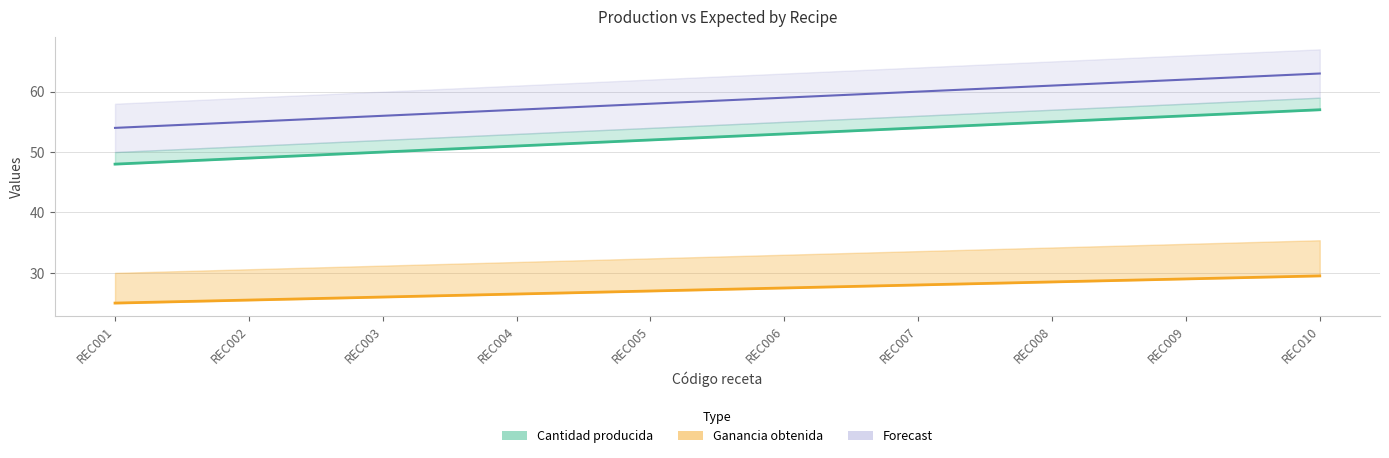

Rank the series by their maximum value, from lowest to highest.

Ganancia obtenida, Cantidad producida, Forecast